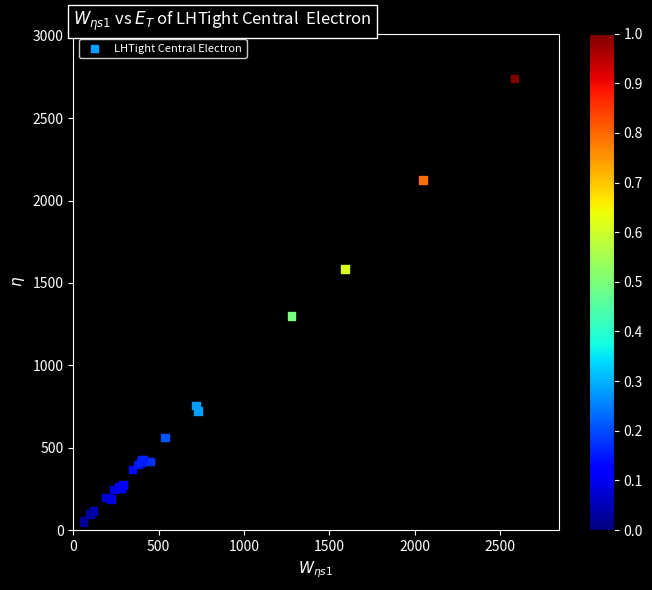

What Y value in the scatter plot is closest to 1392?

1299.2